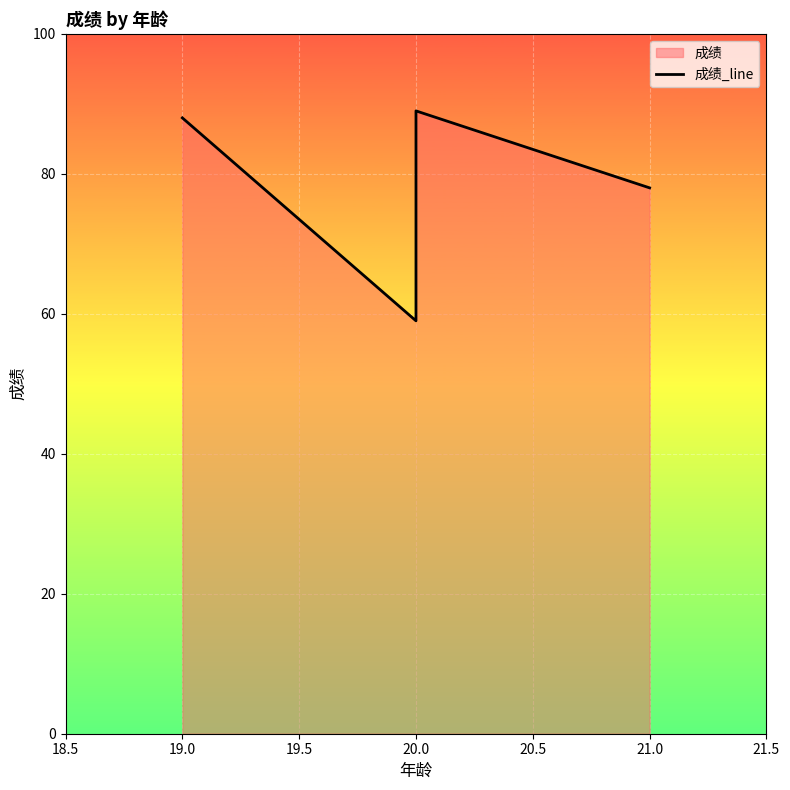

How many data points are above 88?

1